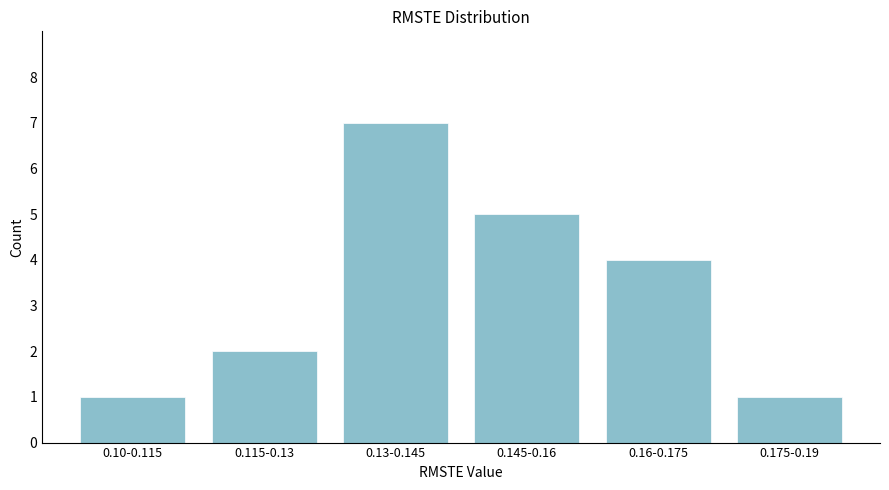

Reading left to right, list all the values displayed in this chart.

0.10-0.115=1	0.115-0.13=2	0.13-0.145=7	0.145-0.16=5	0.16-0.175=4	0.175-0.19=1